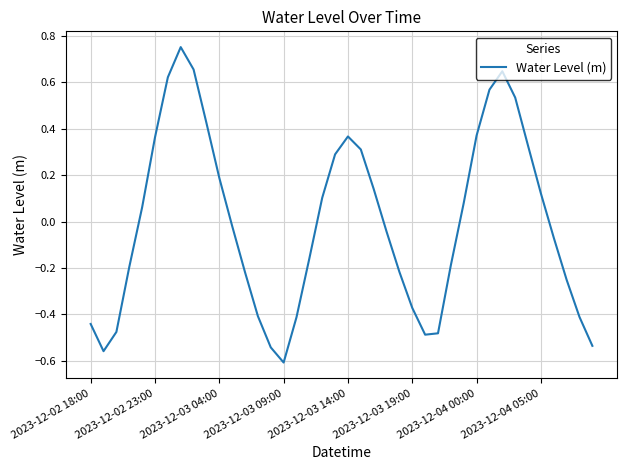

What is the difference between the maximum and minimum values?

1.4